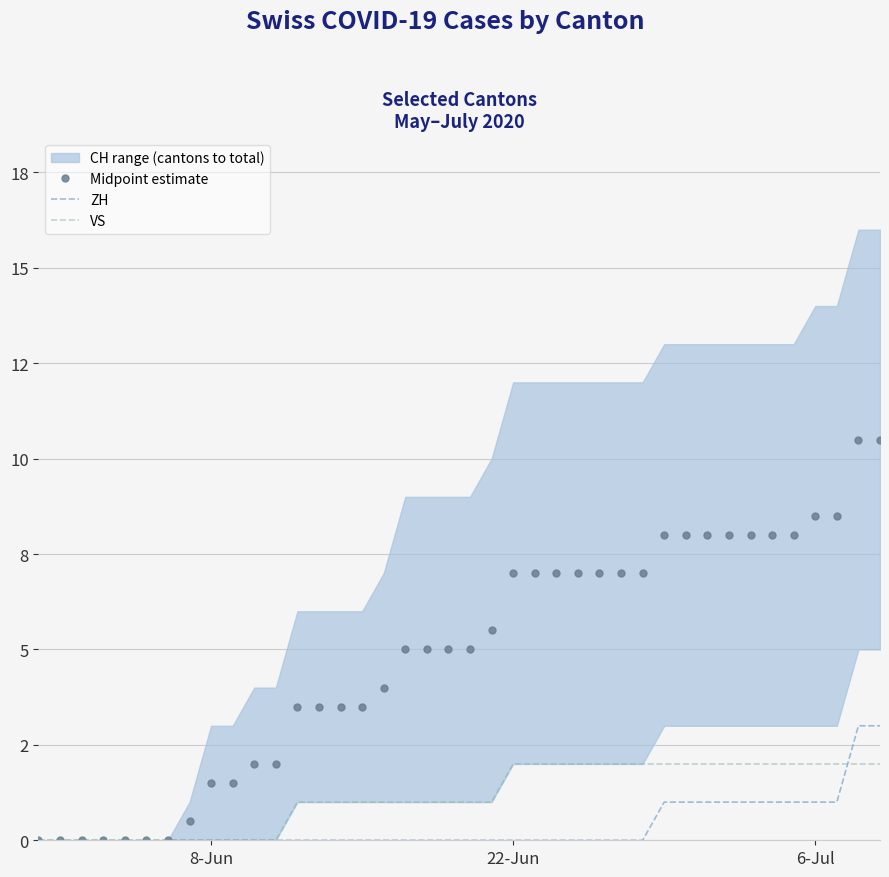

Is the value of Midpoint estimate at 9 greater than the value of ZH at 39?

No